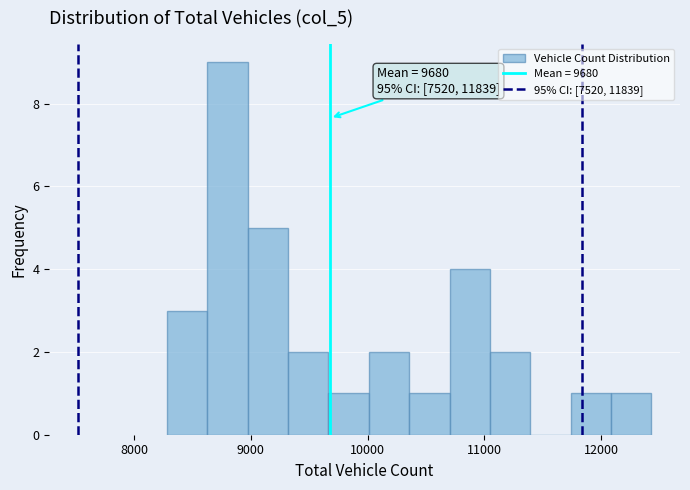

Around what value on the x-axis is the tallest bar? Give the approximate position of its centre, as read against the axis.

8800